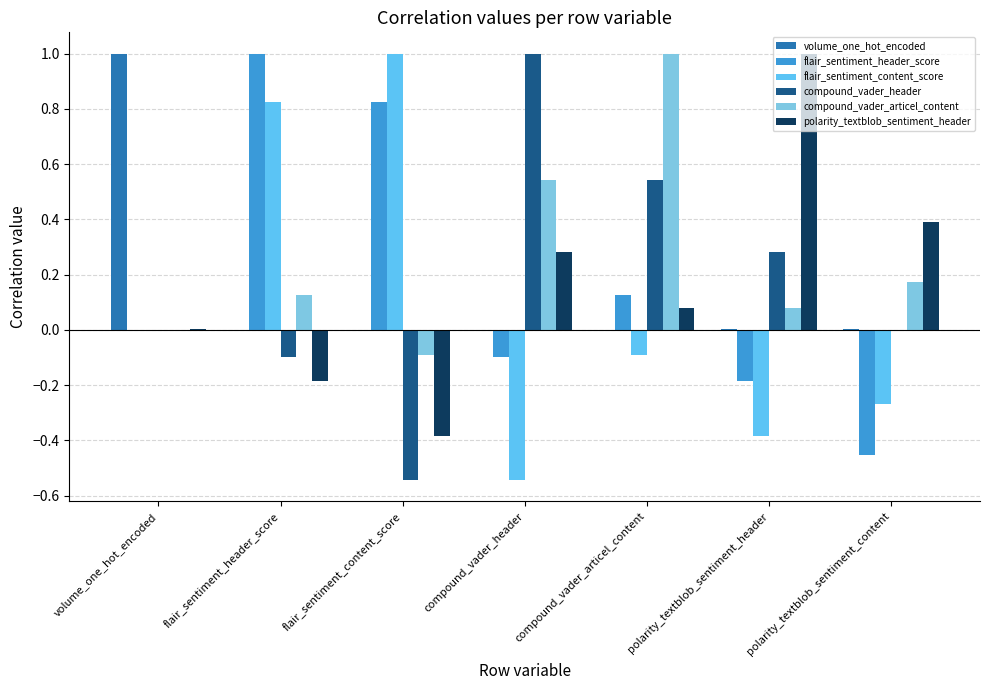

Count the number of categories in the chart.

7